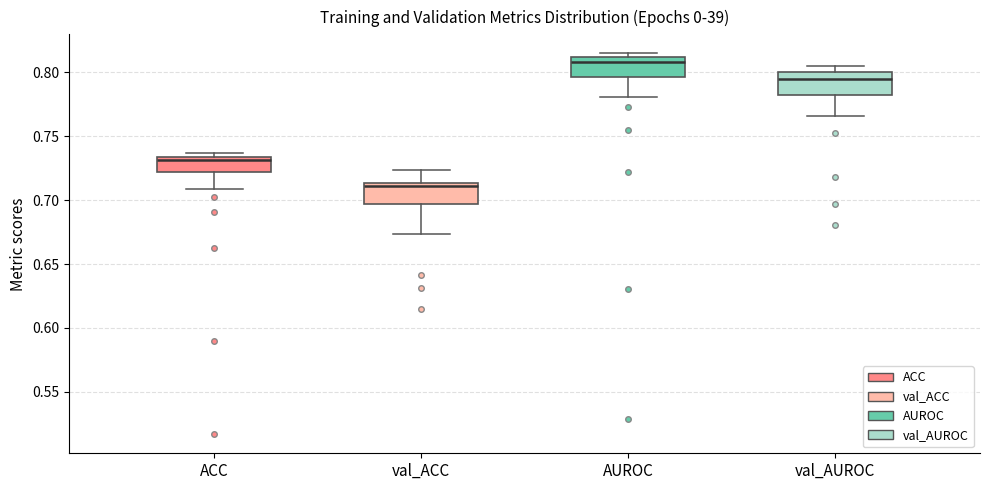

Reading left to right, read every box against the y-axis: the position of its median line, the range the box covers, and the ends of its whiskers. The values are not printed on the chart, so give them approximately, as read against the axis.

ACC: median 0.730, box 0.720 to 0.735, whiskers 0.710 to 0.735 (just above the box's upper edge)
val_ACC: median 0.710, box 0.695 to 0.715, whiskers 0.675 to 0.725
AUROC: median 0.810 (just below the box's upper edge), box 0.795 to 0.810, whiskers 0.780 to 0.815
val_AUROC: median 0.795, box 0.780 to 0.800, whiskers 0.765 to 0.805